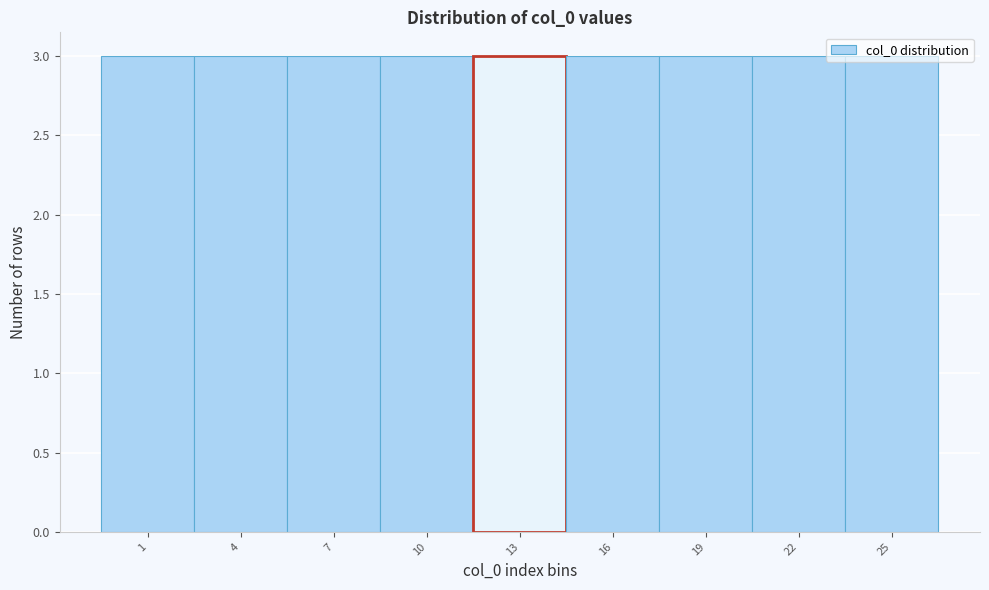

Reading left to right, list every bar in this chart as the range it spans on the x-axis followed by its height. The values are not printed on the chart, so give them approximately, as read against the axis.

-0.5 to 2.5: 3
2.5 to 5.5: 3
5.5 to 8.5: 3
8.5 to 11.5: 3
11.5 to 14.5: 3
14.5 to 17.5: 3
17.5 to 20.5: 3
20.5 to 23.5: 3
23.5 to 26.5: 3